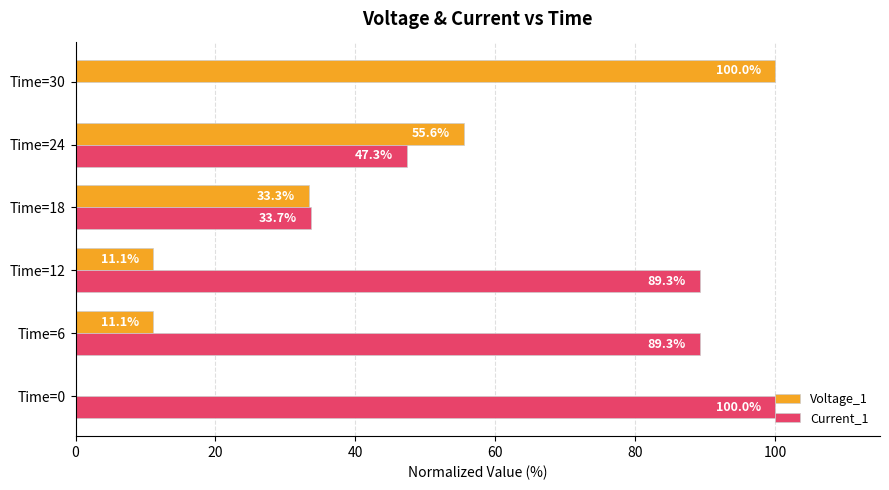

Which series has the largest total across all categories?

Current_1